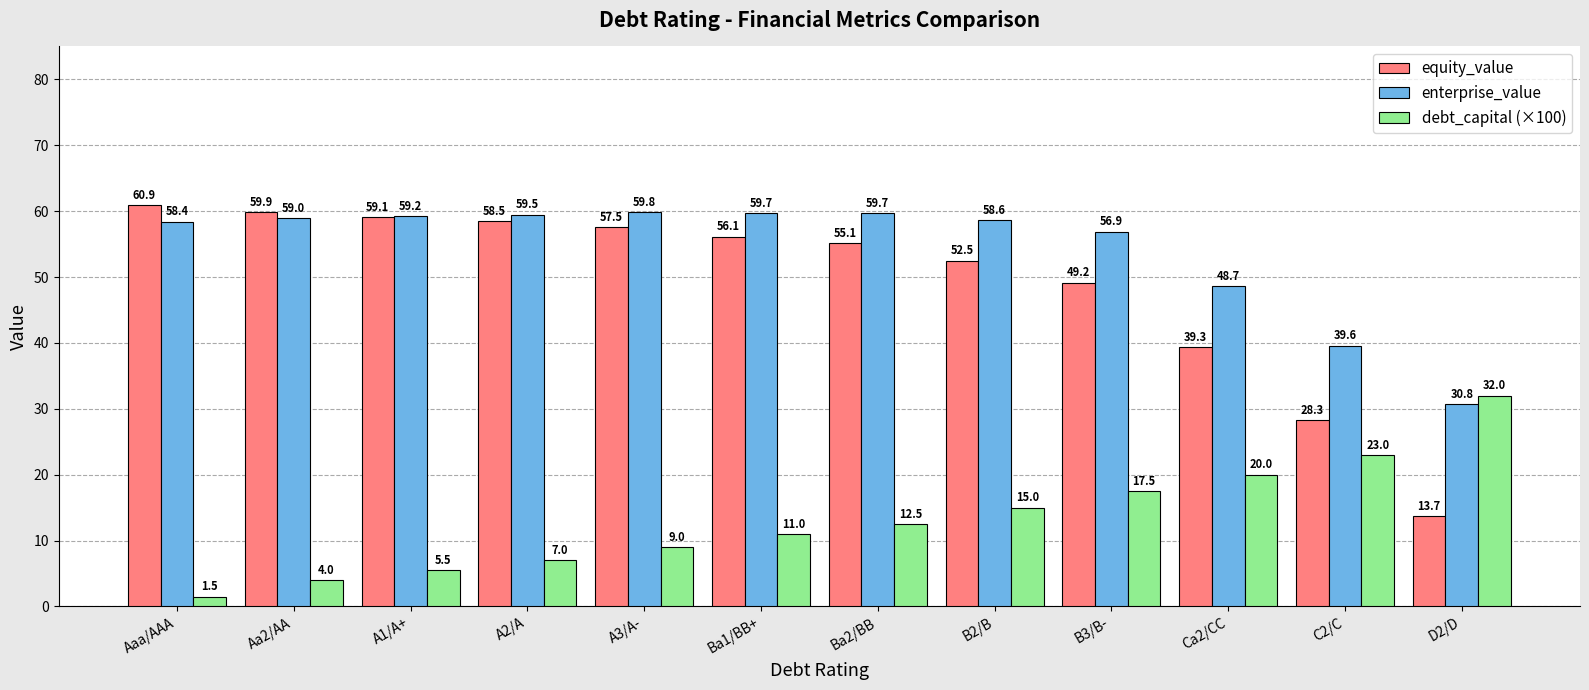

How many bars are there in total?

36